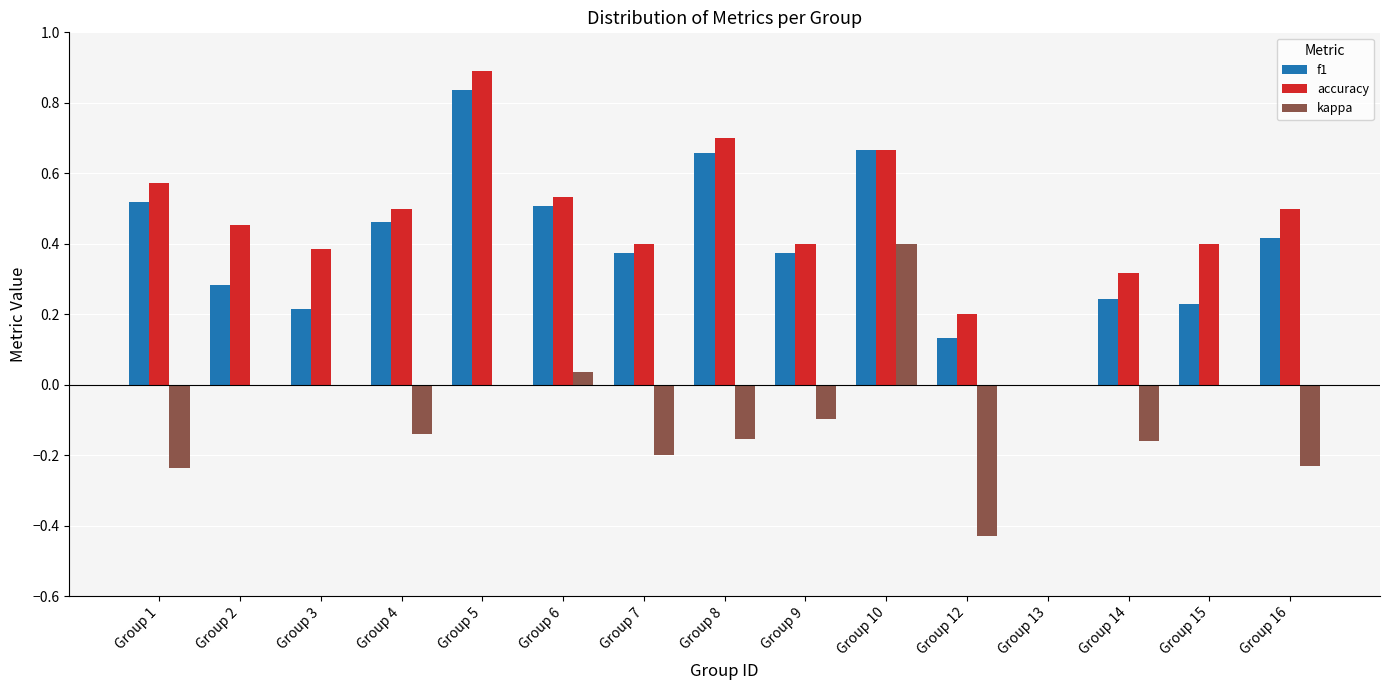

At which label does kappa reach its peak?

Group 10